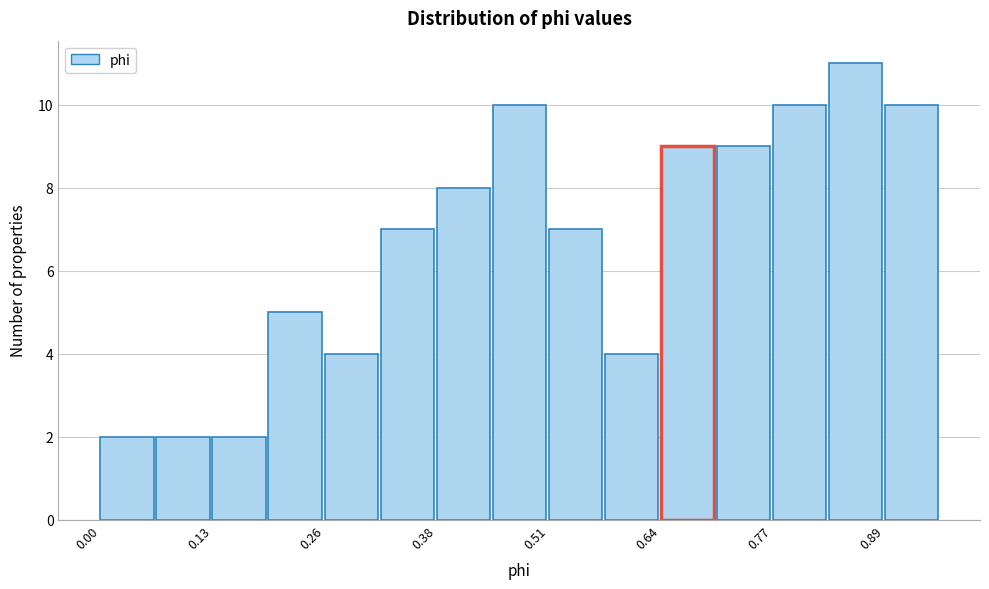

Around what value on the x-axis is the tallest bar? Give the approximate position of its centre, as read against the axis.

0.86